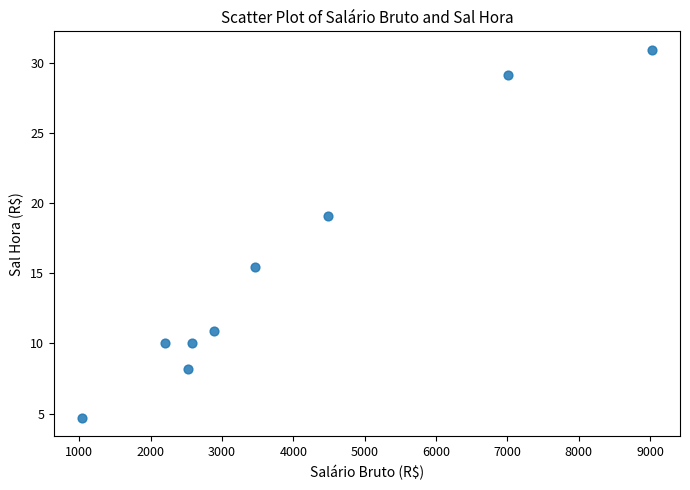

What is the average Y value?

15.4